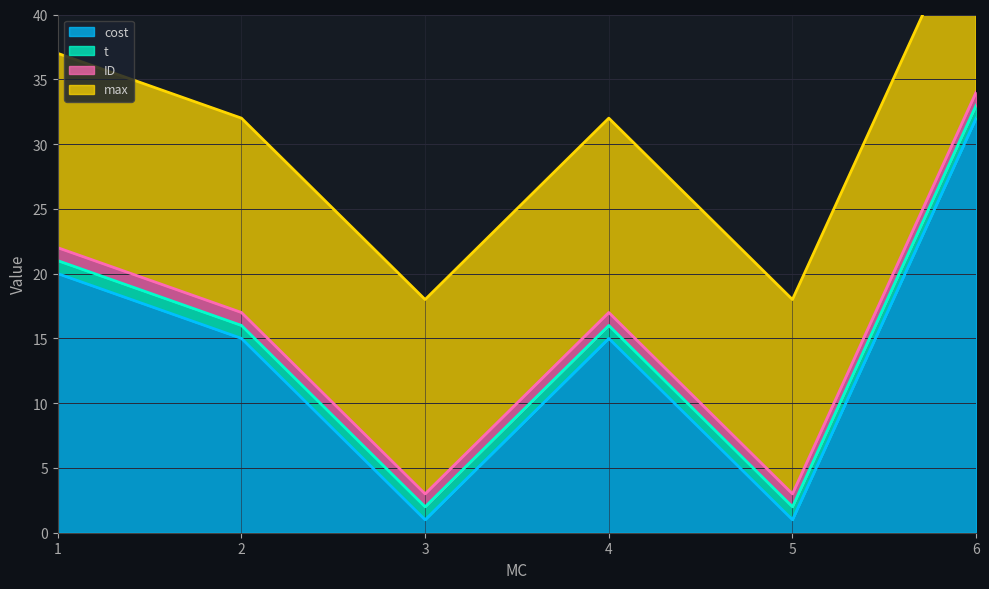

How many interior local peaks does the cost series have?

1